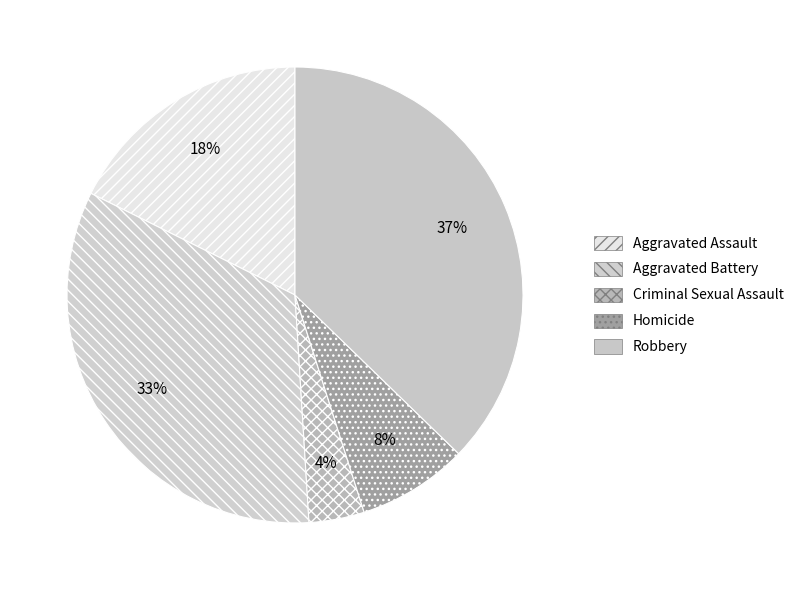

Is there a majority slice in this chart?

No